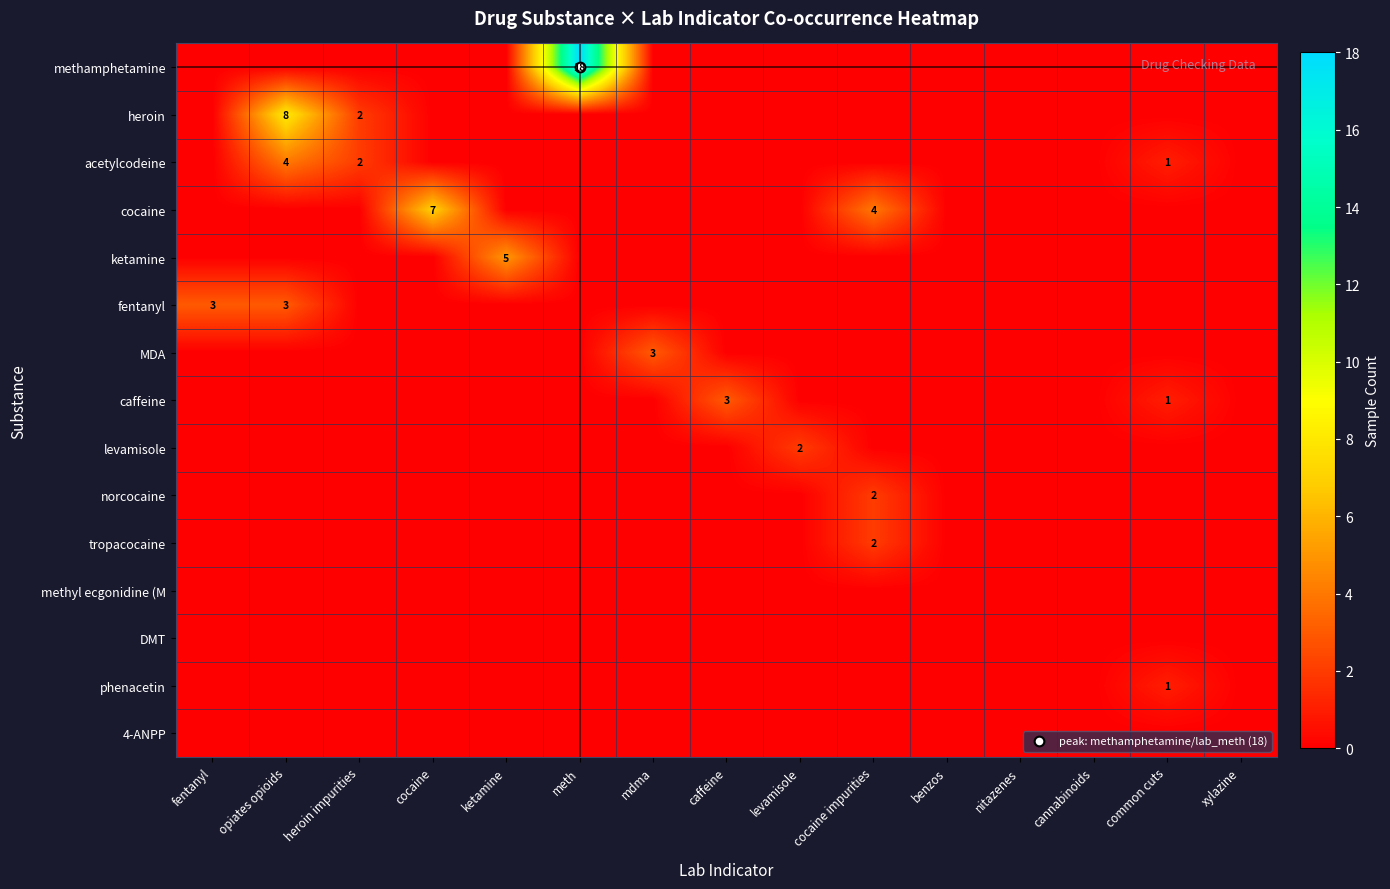

Rank the series by their maximum value, from lowest to highest.

methyl ecgonidine (M, DMT, 4-ANPP, phenacetin, levamisole, norcocaine, tropacocaine, fentanyl, MDA, caffeine, acetylcodeine, ketamine, cocaine, heroin, methamphetamine